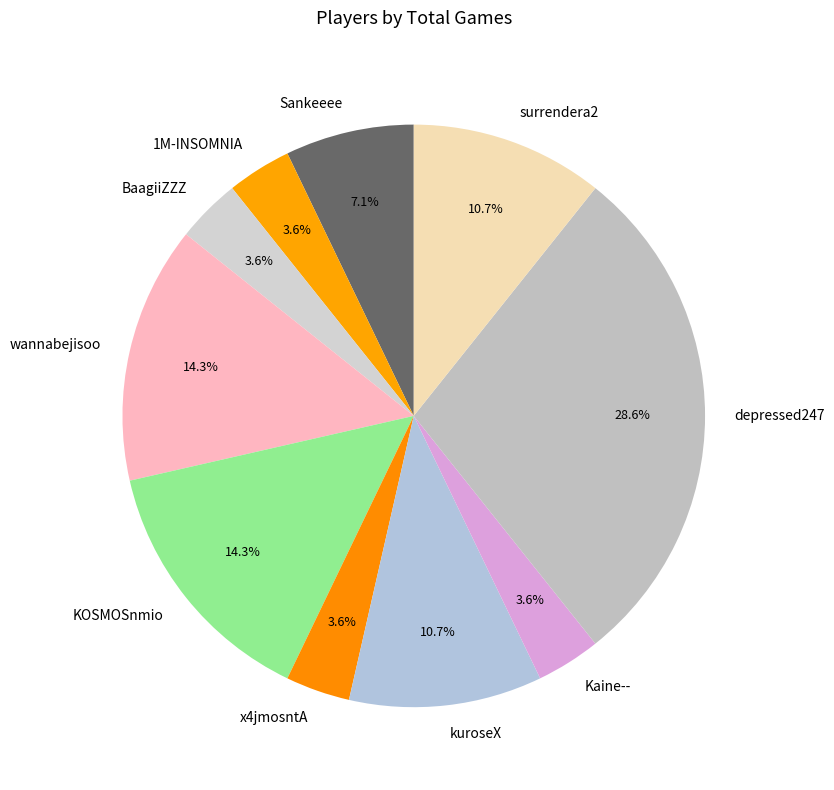

What is the total percentage of 1M-INSOMNIA and Sankeeee?

10.7%